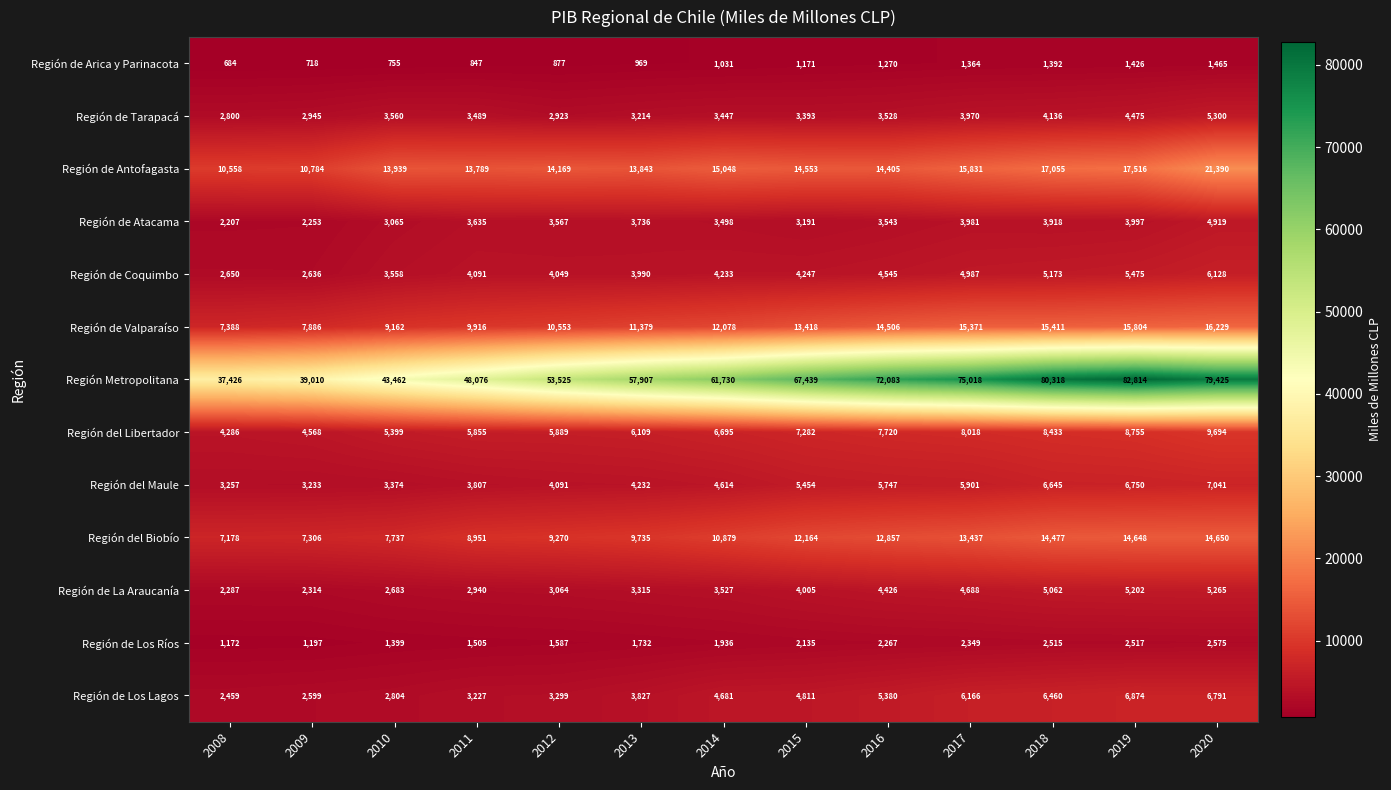

True or false: Región de Los Lagos has a value of 2358 at 2015.

False